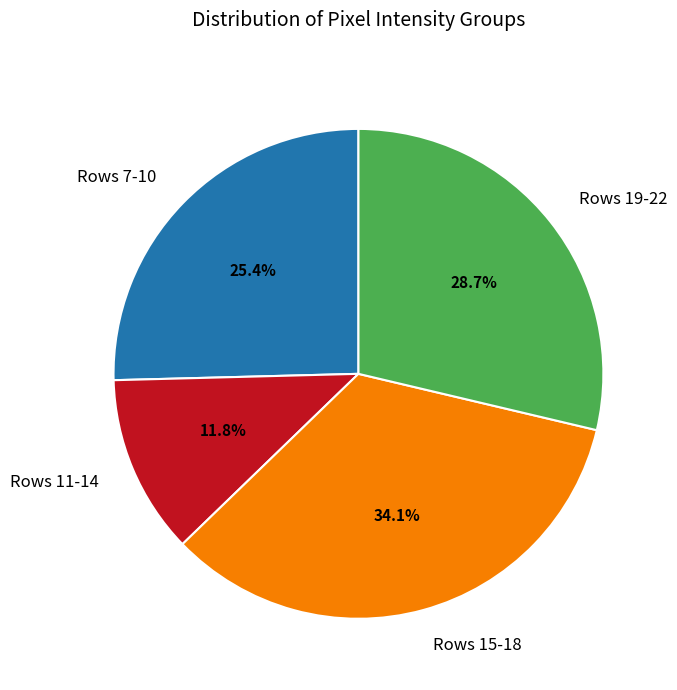

Is there any slice that represents more than half of the pie?

No